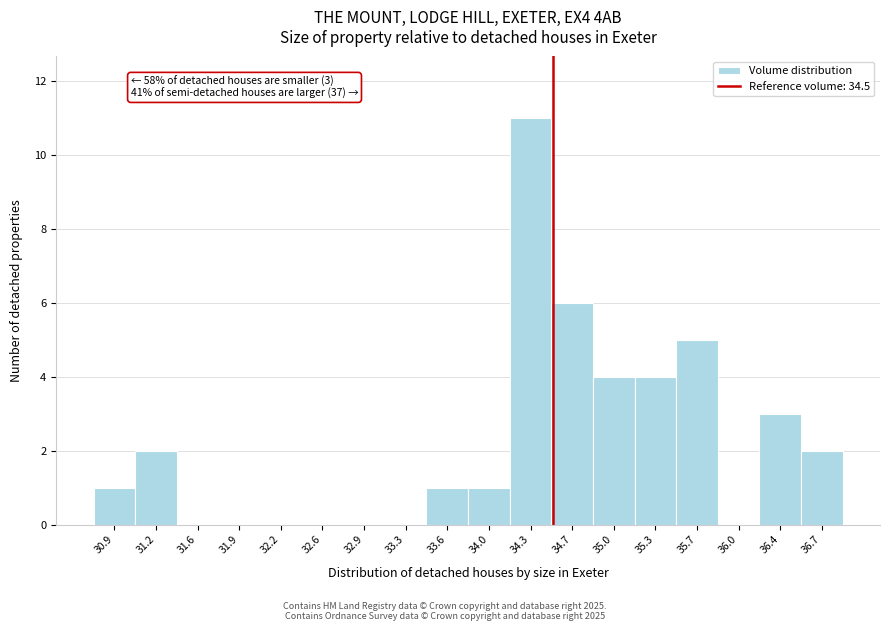

Which range on the x-axis has the tallest bar?

34.15 to 34.50